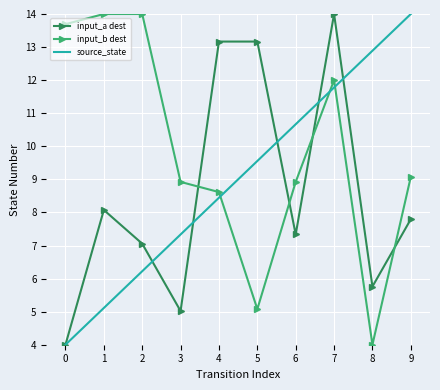

The value of input_a dest at 6 is 10.0. True or false?

False